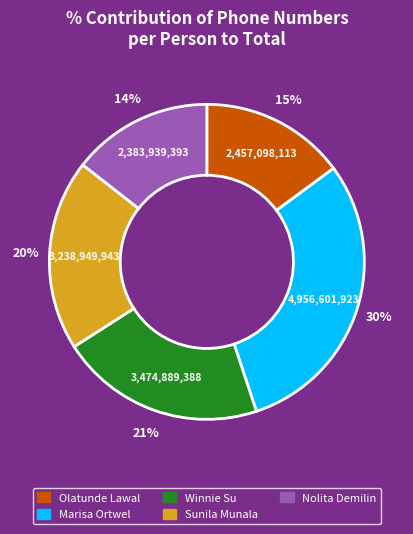

To the nearest percent, what percentage of the pie is Marisa Ortwel?

30%